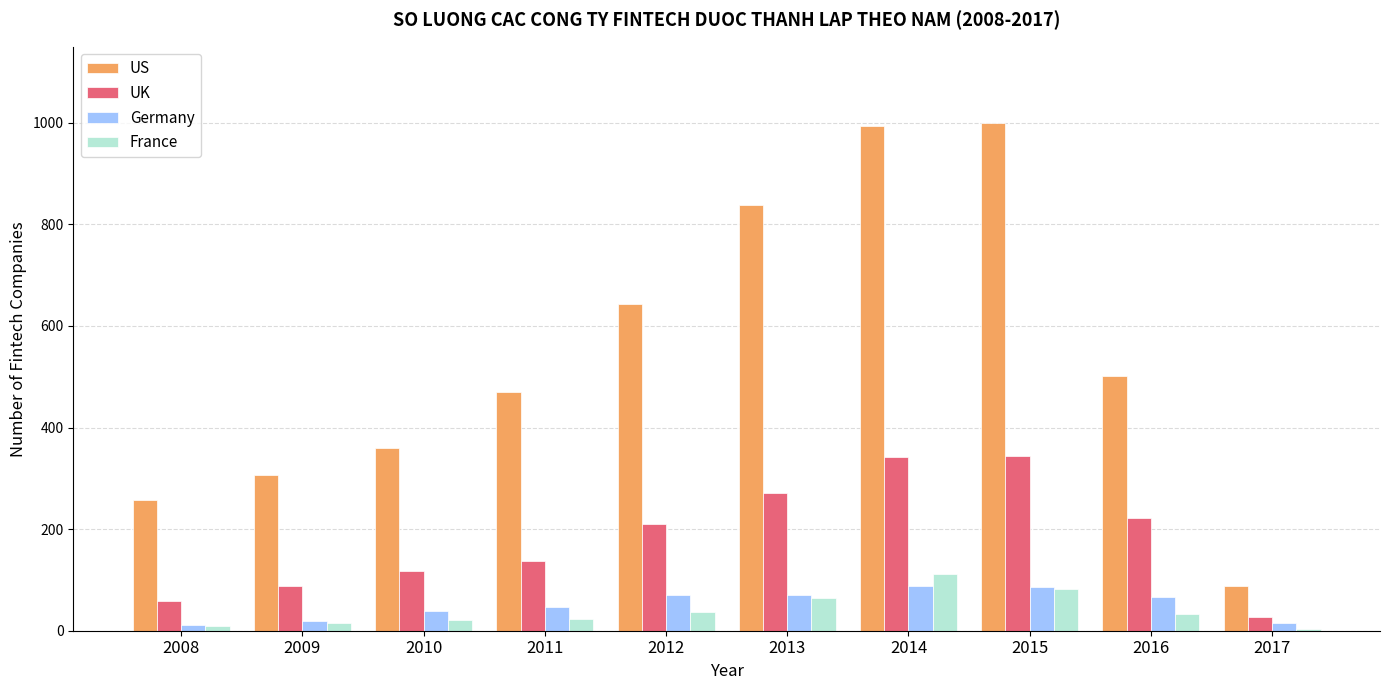

Is it true that UK equals 55 at 2011?

False